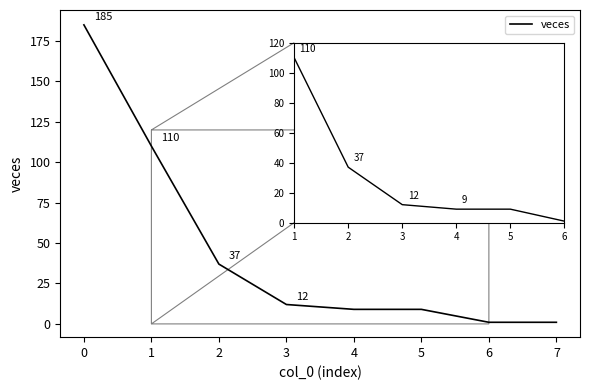

How many lines are shown in the chart?

1